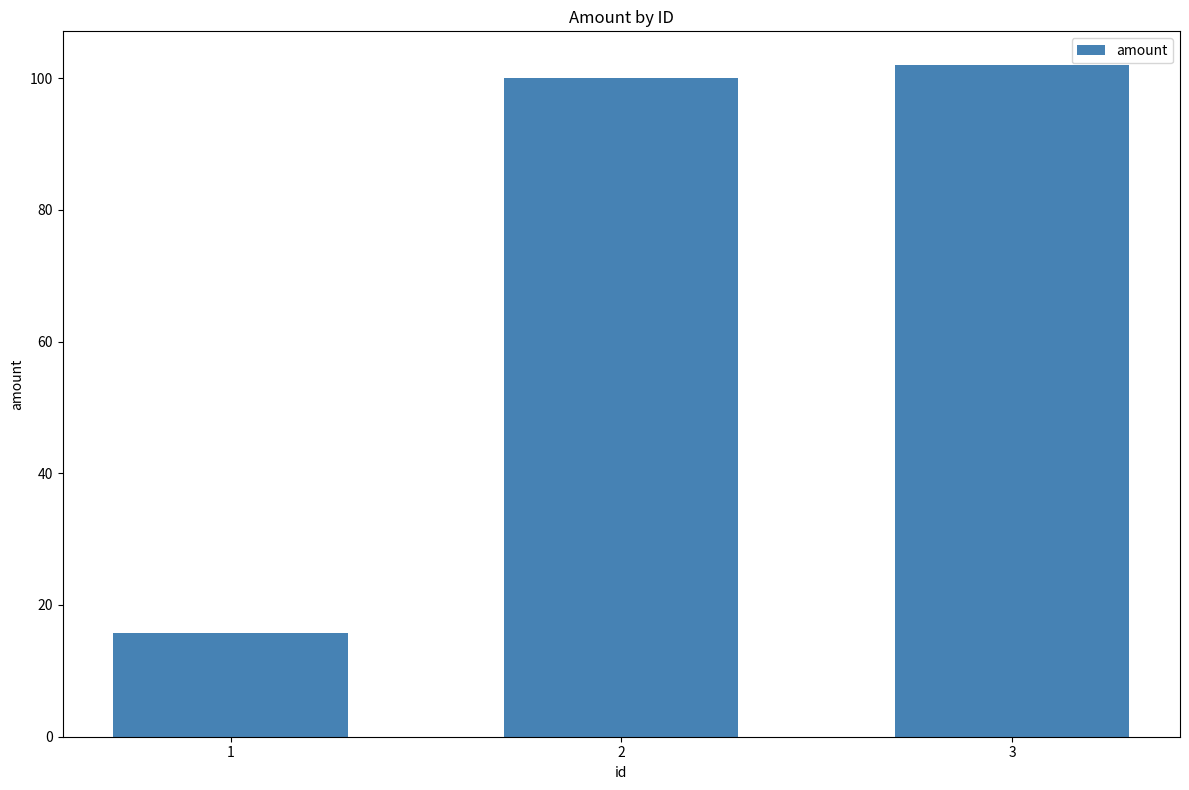

Between 3 and 2, which is larger?

3